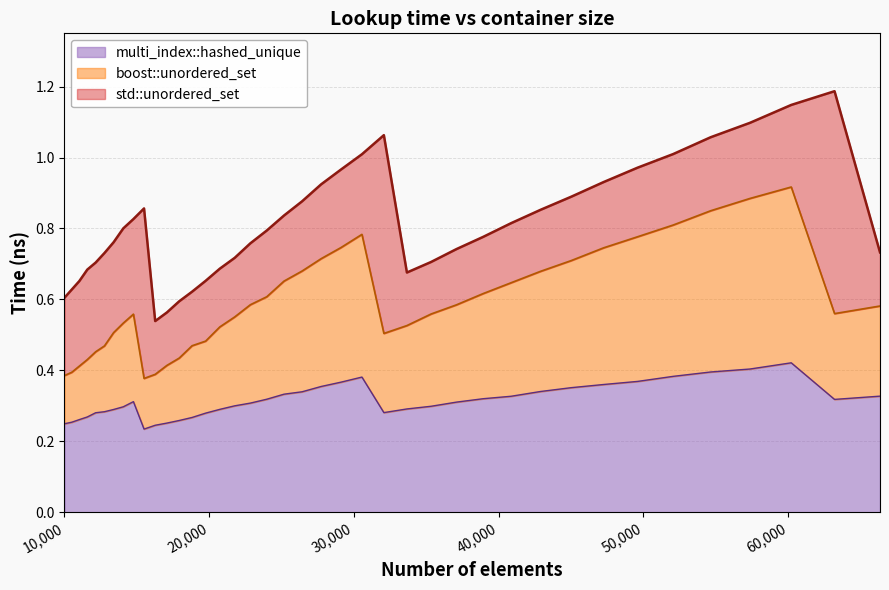

What is the minimum value for std::unordered_set?

0.5